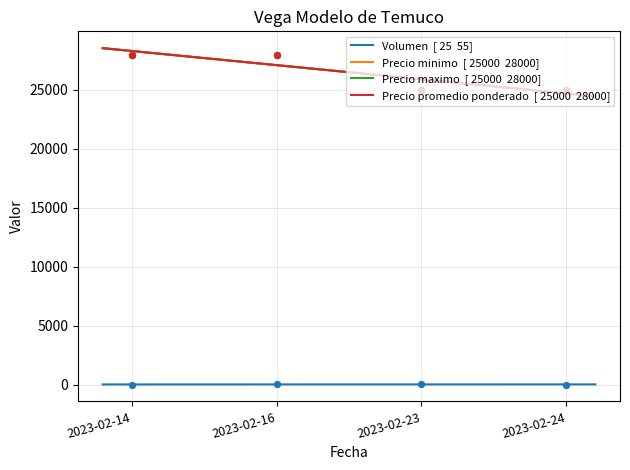

What are all the series names shown in the legend?

Volumen, Precio minimo, Precio maximo, Precio promedio ponderado